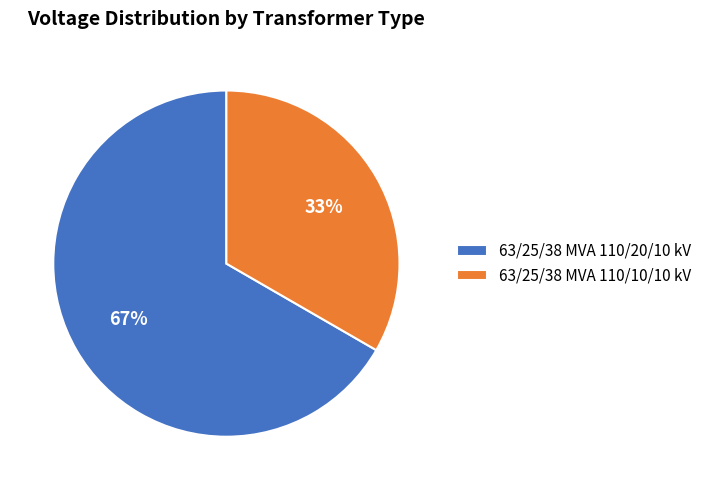

How many segments does this pie chart have?

2